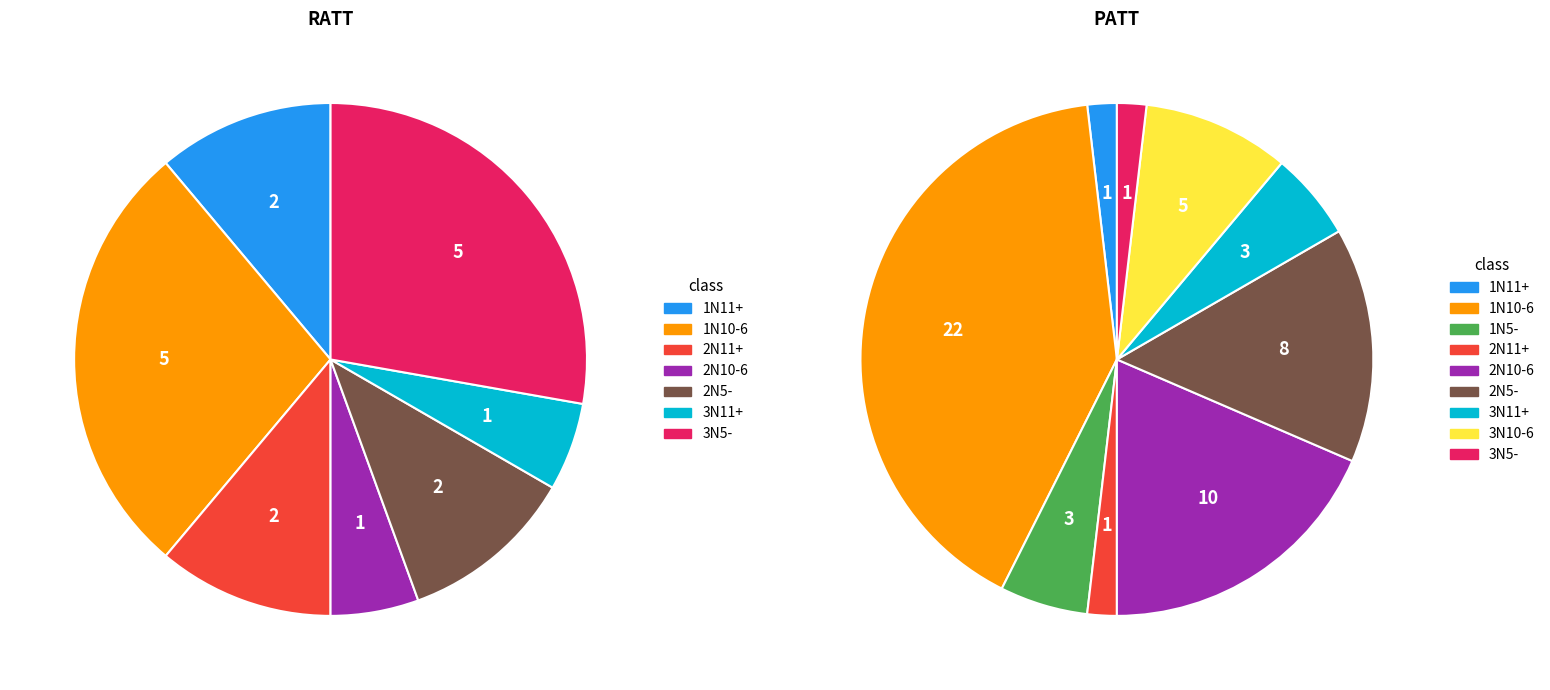

To the nearest percent, what is the combined percentage of 2N5- and 1N11+?

17%